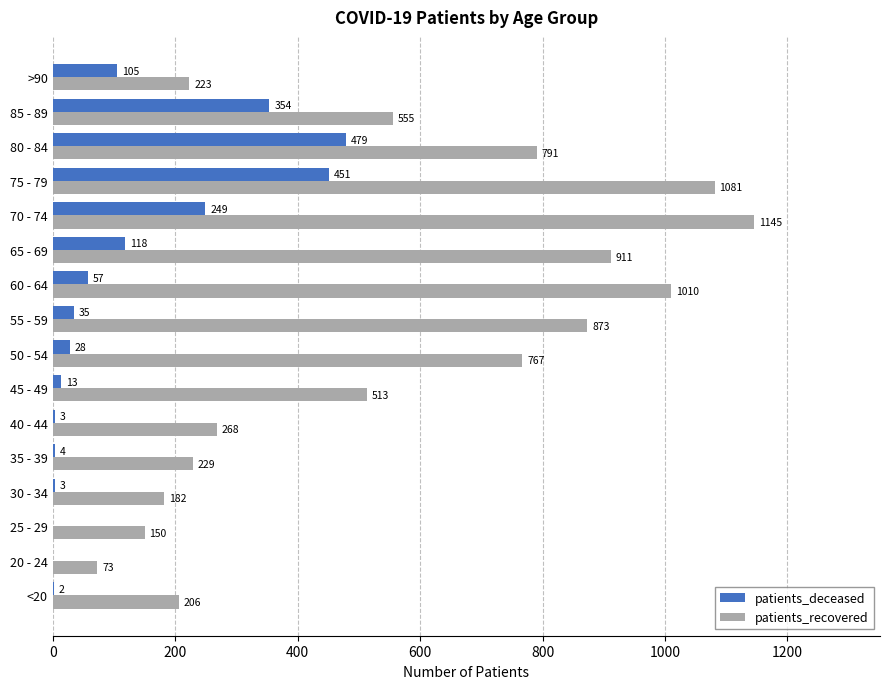

Which series has the largest range (max minus min)?

patients_recovered